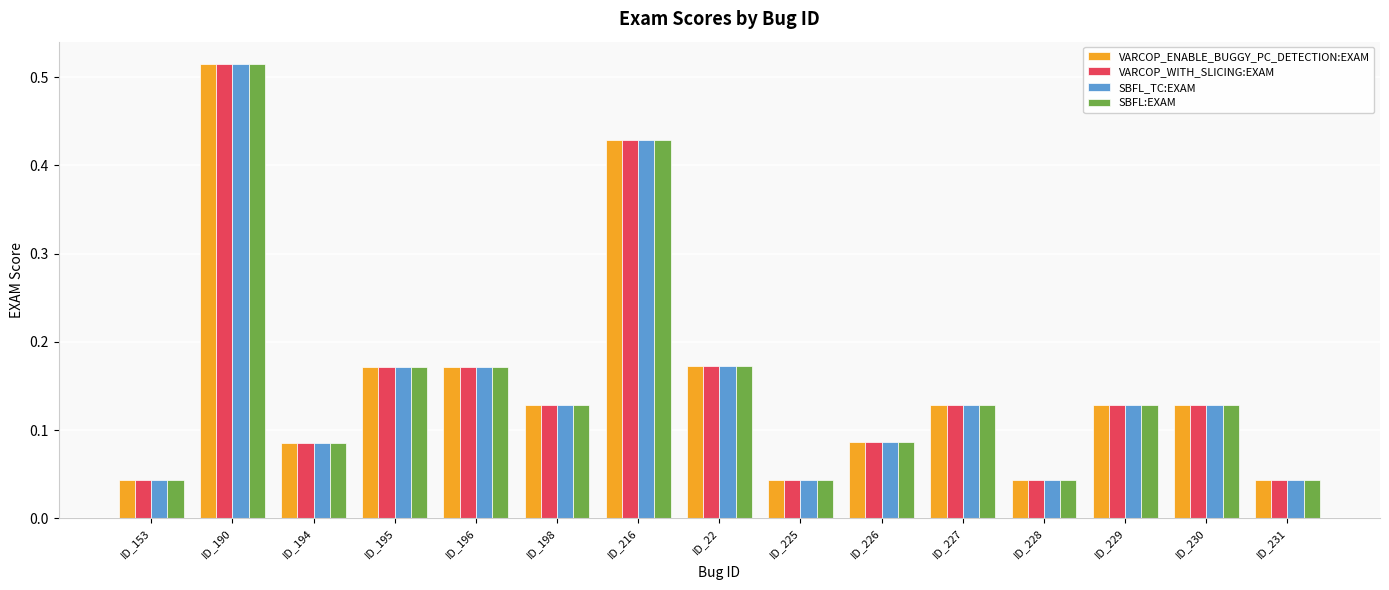

What is the label of the 1st bar from the right?

ID_231